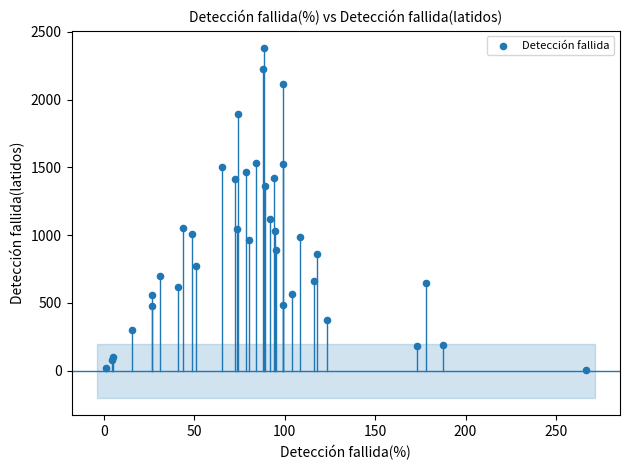

What Y value in the scatter plot is closest to 1193?

1117